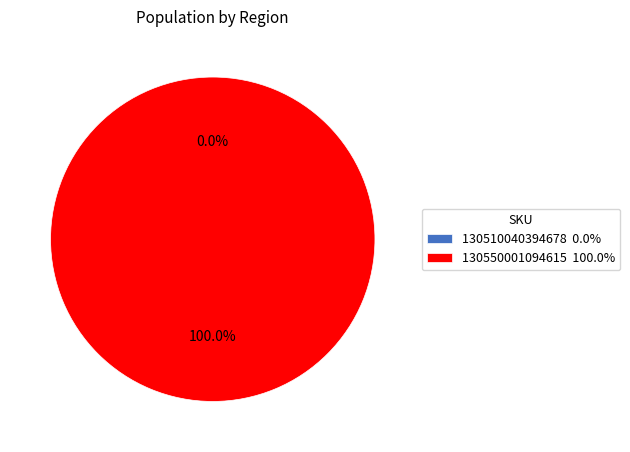

Which category has the biggest portion of the pie?

130550001094615